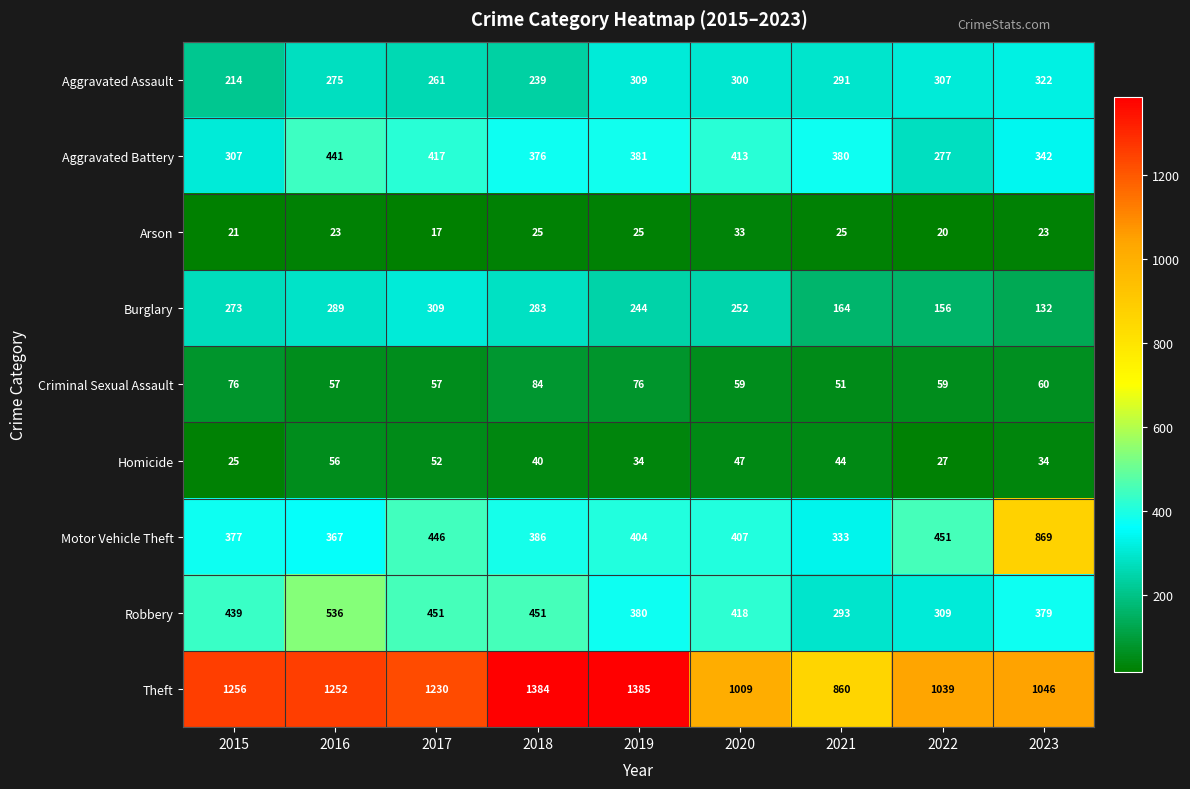

Which series has the largest total across all categories?

Theft